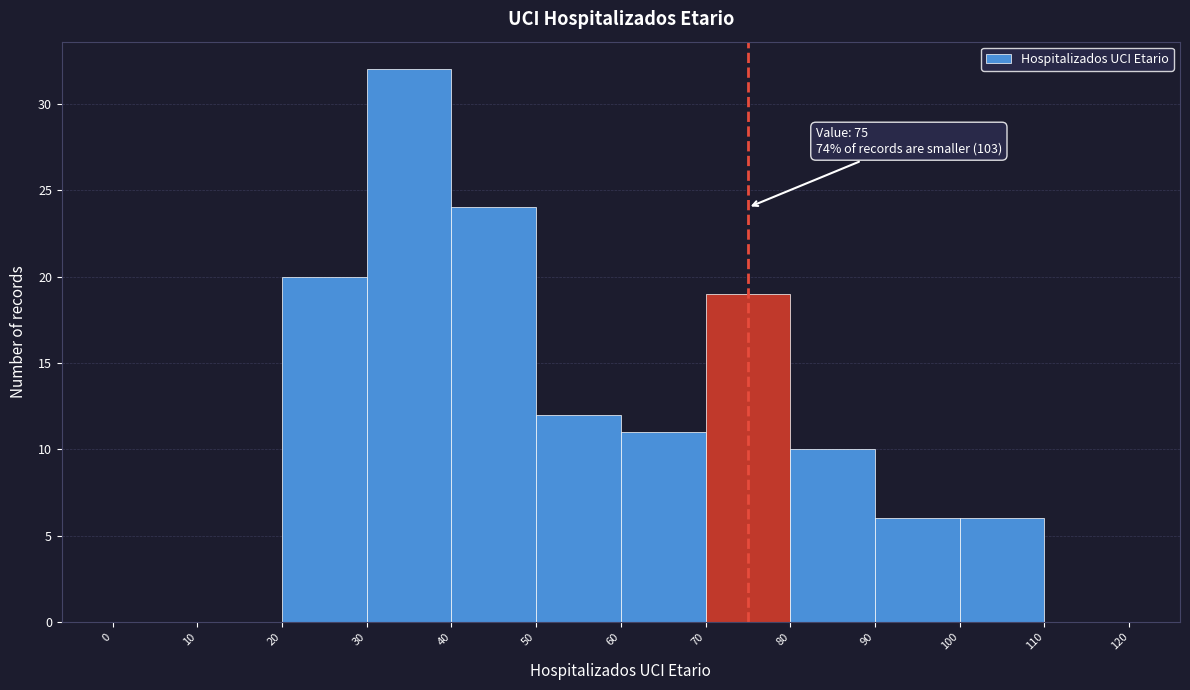

Which range on the x-axis has the tallest bar?

30 to 40